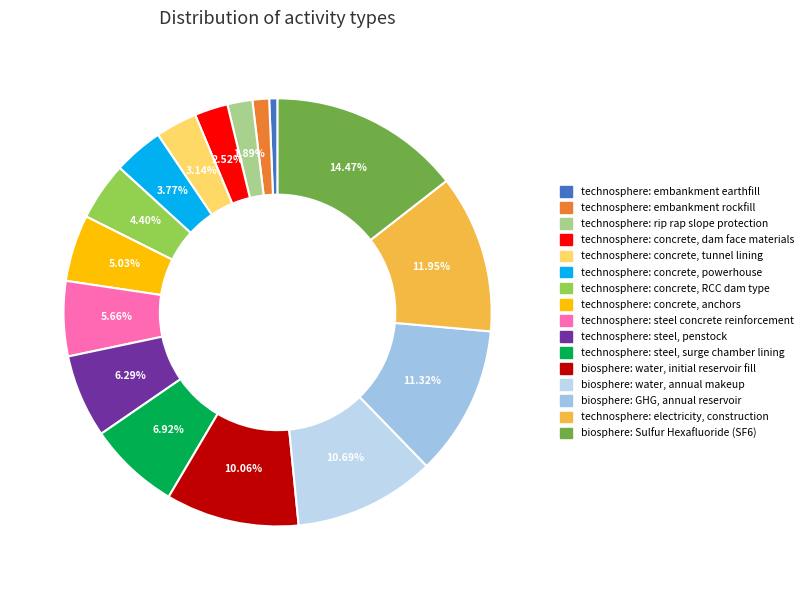

What is the smallest slice in the pie chart?

technosphere: embankment earthfill